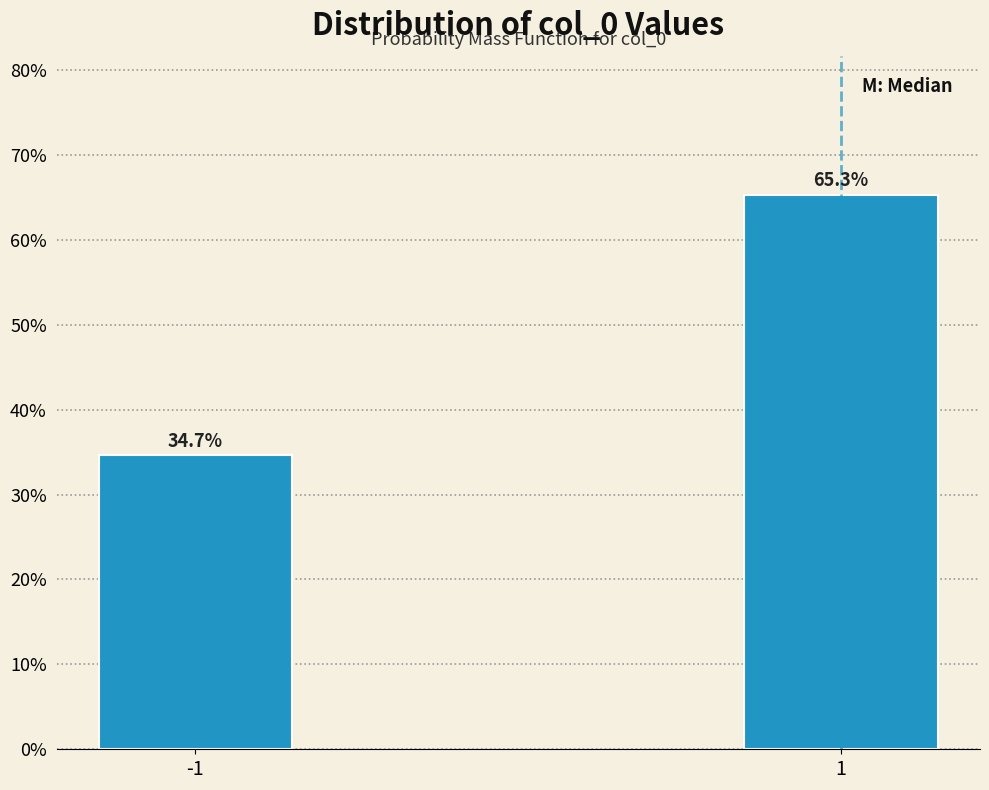

Reading left to right, what are all the values shown in this chart?

34.7	65.3